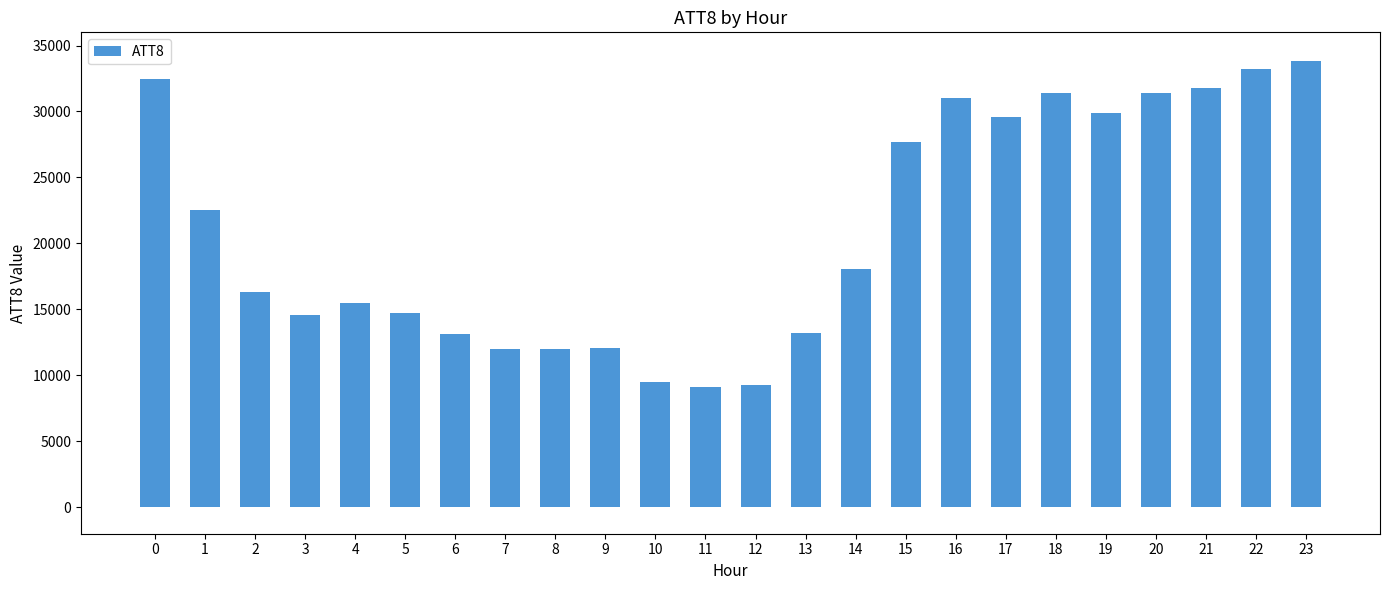

Are the bars horizontal?

No